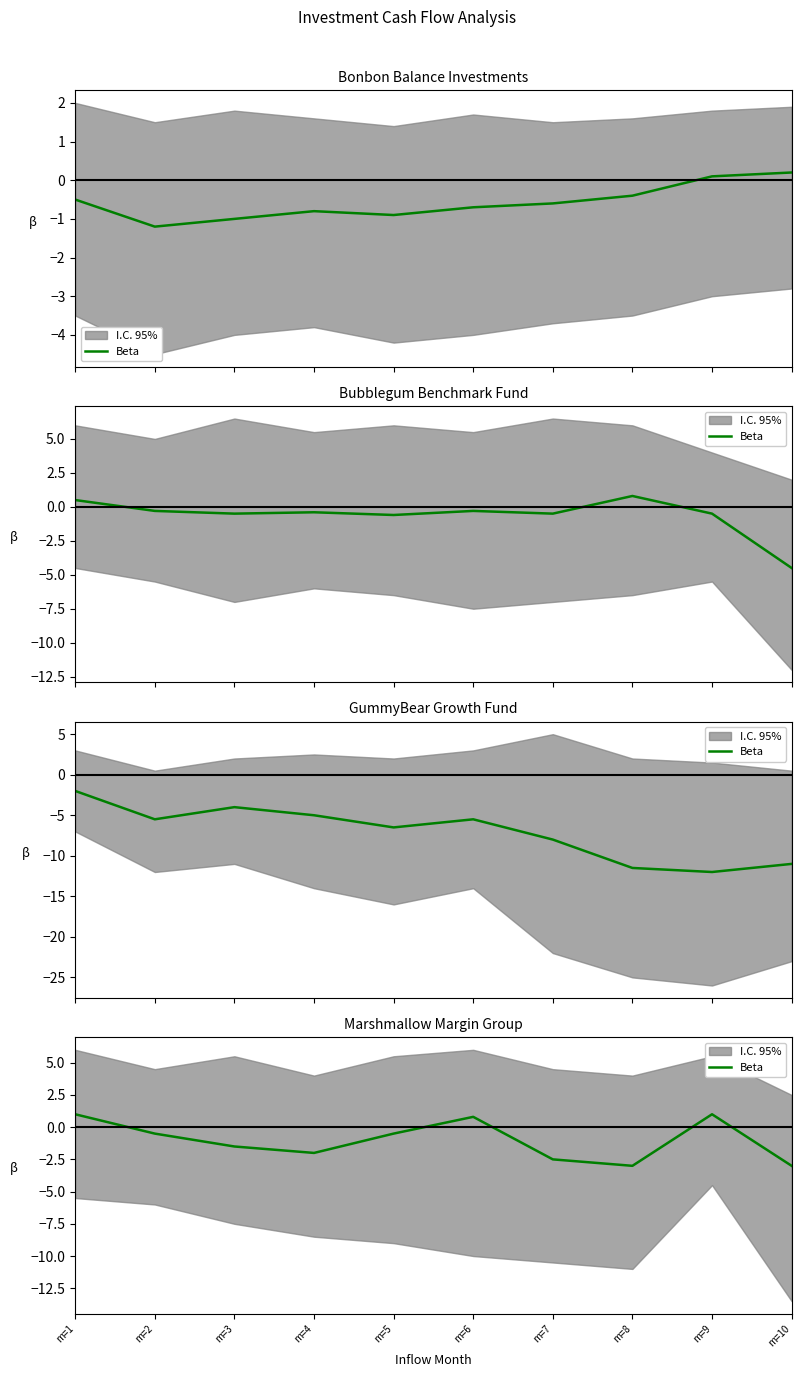

True or false: the data has more than 2 interior local peaks.

False